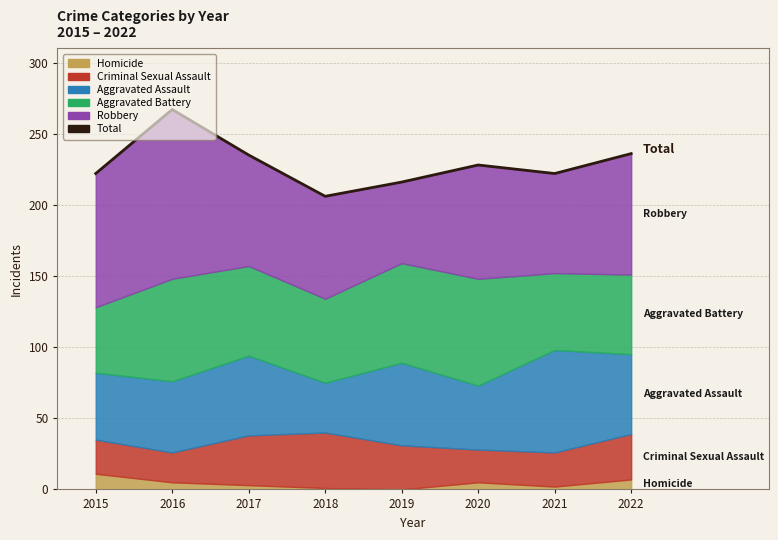

Reading right to left, transcribe all the data shown in this chart.

236	222	228	216	206	235	267	222